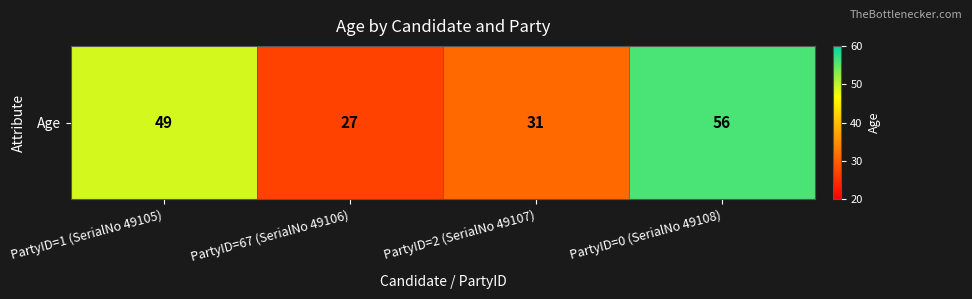

Rank the categories by value from highest to lowest.

PartyID=0 (SerialNo 49108), PartyID=1 (SerialNo 49105), PartyID=2 (SerialNo 49107), PartyID=67 (SerialNo 49106)